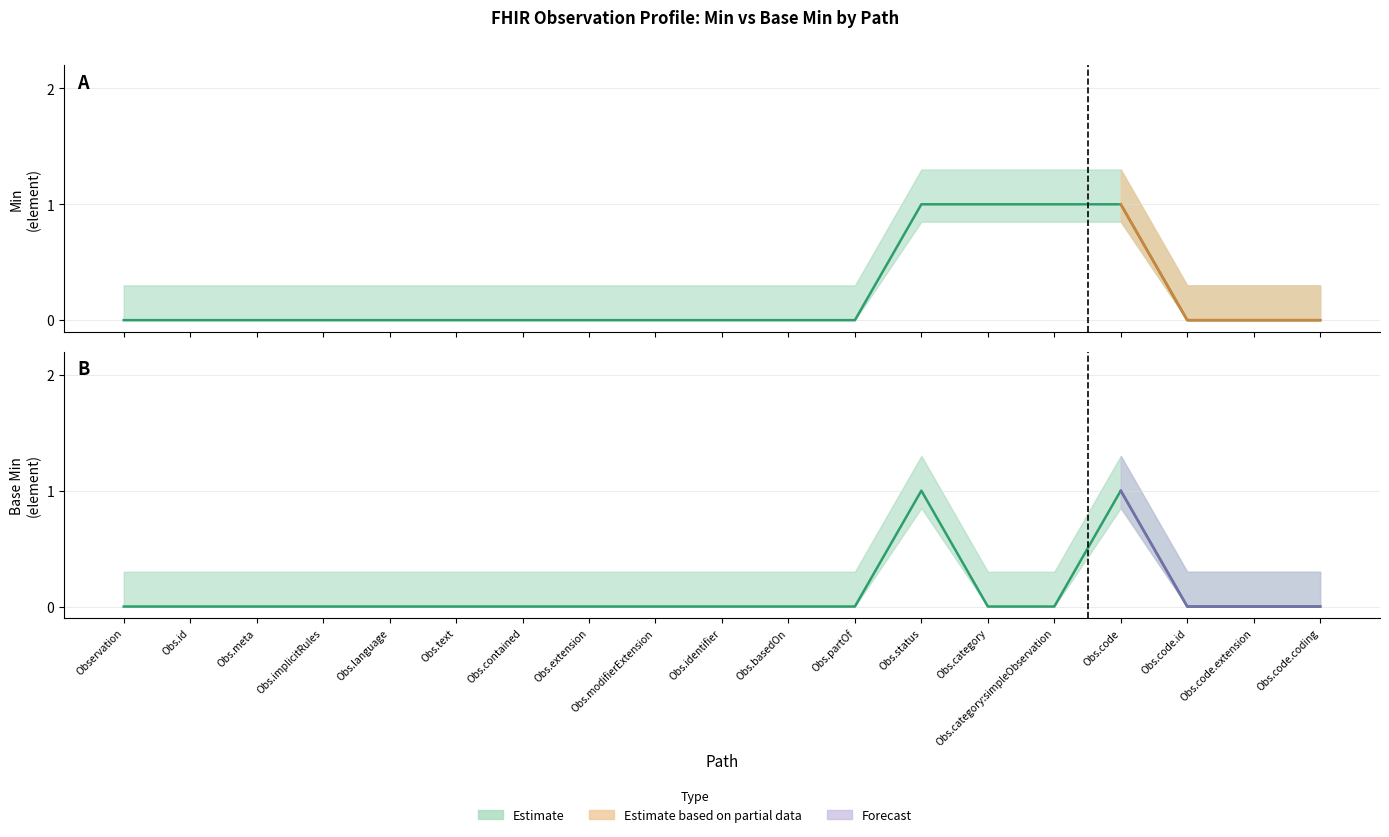

What is the label of the 16th point from the right?

Obs.implicitRules